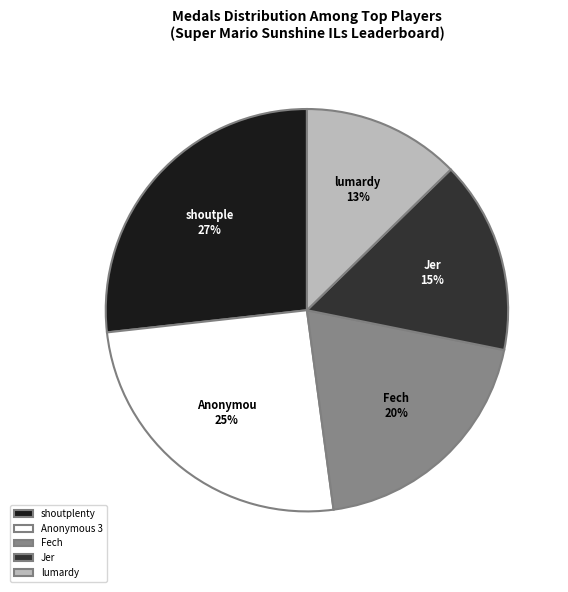

To the nearest percent, what percentage of the pie is Jer?

15%